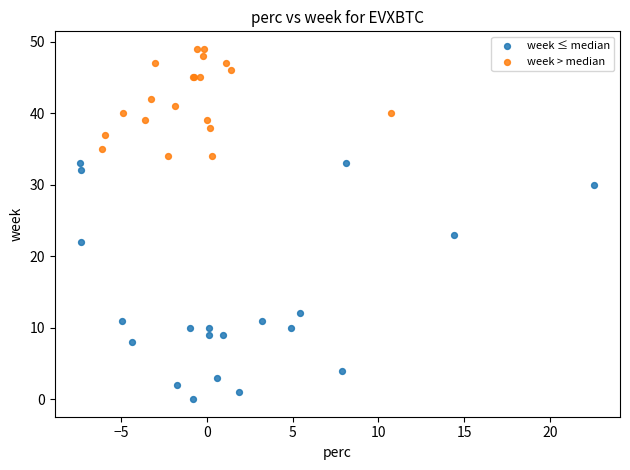

Which series contains the lowest Y value?

week ≤ median